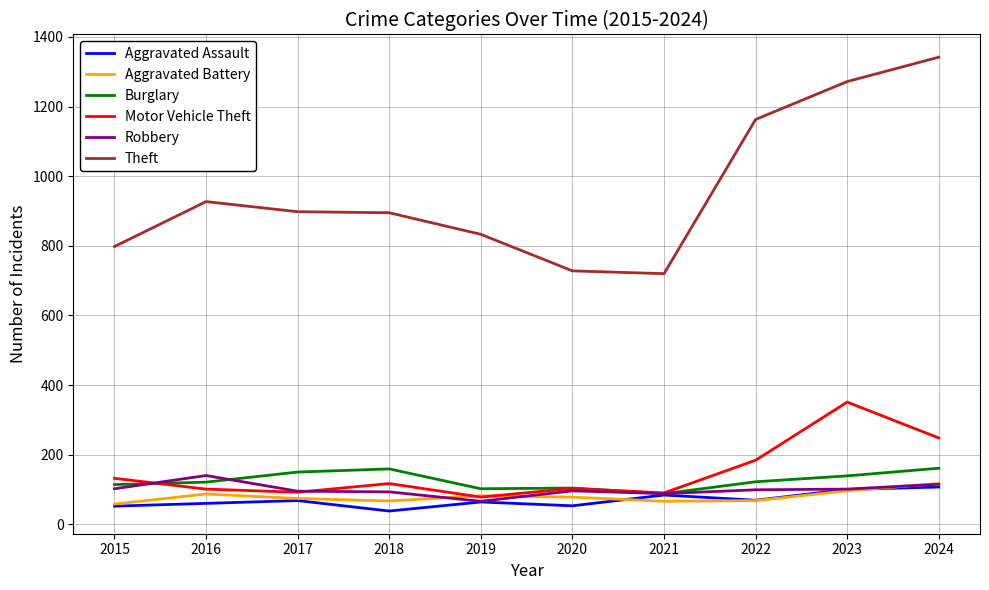

Where is the first local maximum for Motor Vehicle Theft?

2018